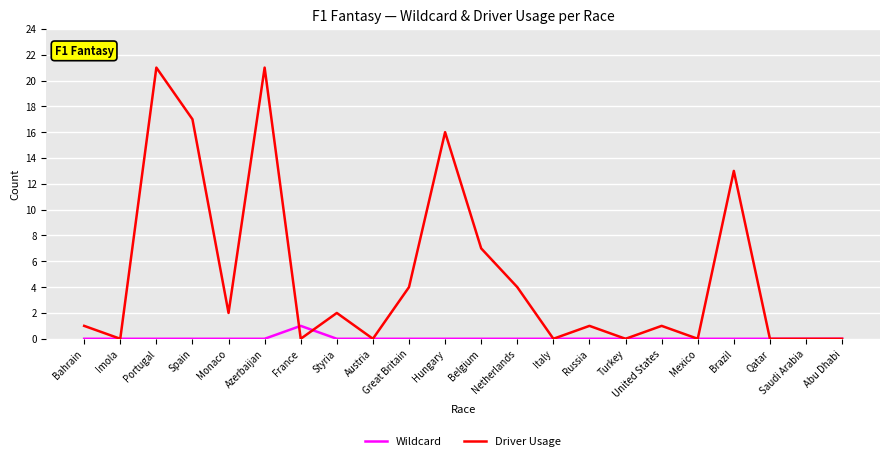

What position from the right is Imola?

21